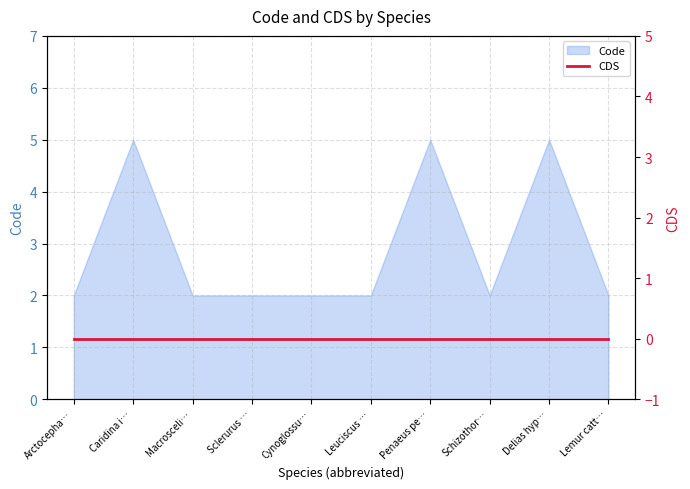

What is the average value?

3